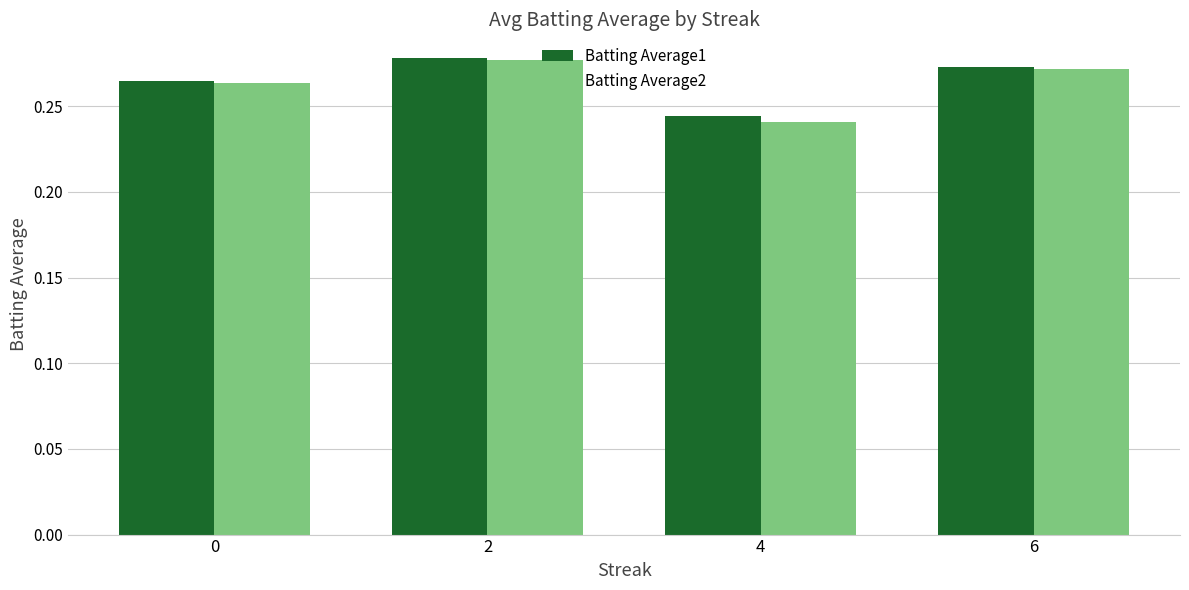

The Batting Average2 series shows 0.1 at 2. True or false?

False